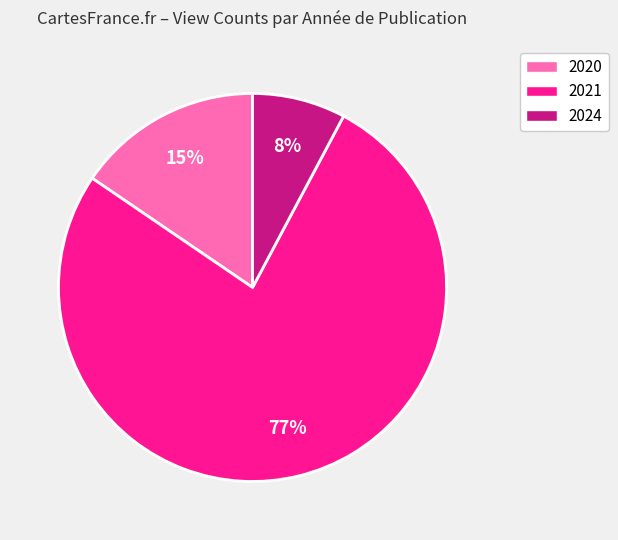

Between 2024 and 2020, which is larger?

2020